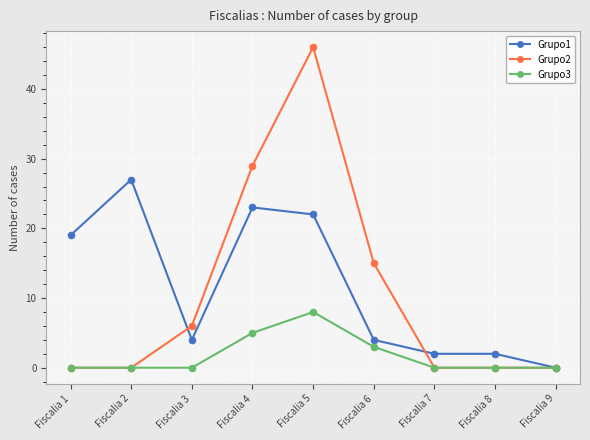

How many categories are shown in the chart?

9